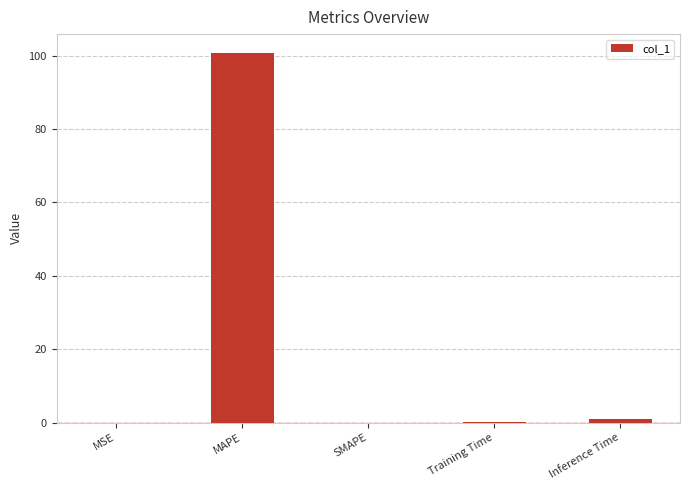

The value at Inference Time is 0.9. True or false?

True